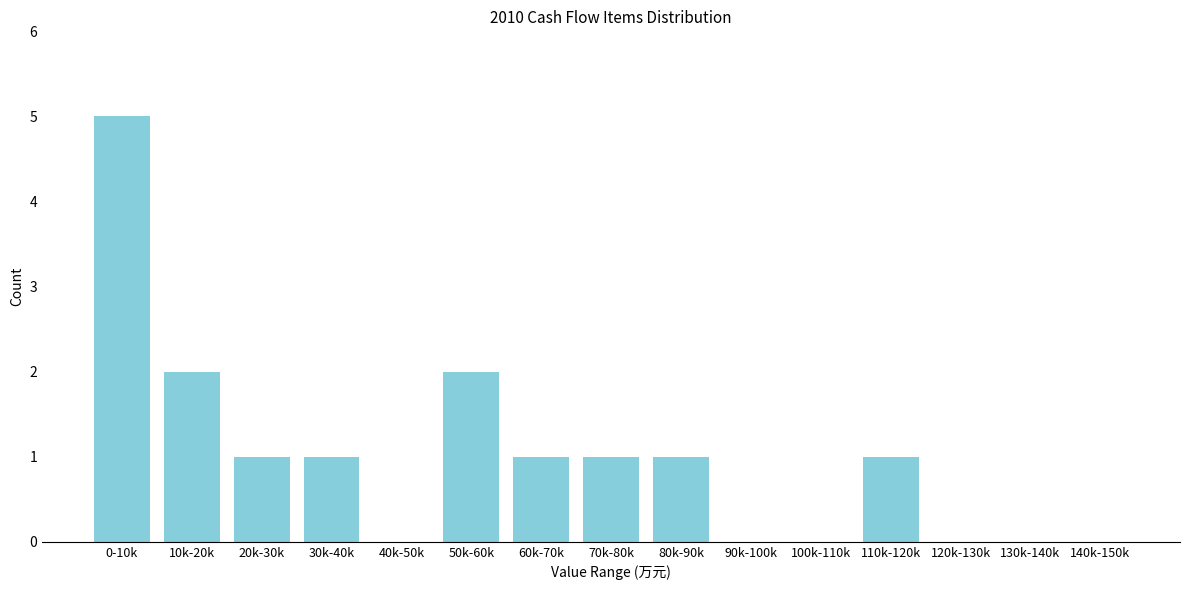

Reading right to left, extract all data points from this chart.

140k-150k=0	130k-140k=0	120k-130k=0	110k-120k=1	100k-110k=0	90k-100k=0	80k-90k=1	70k-80k=1	60k-70k=1	50k-60k=2	40k-50k=0	30k-40k=1	20k-30k=1	10k-20k=2	0-10k=5